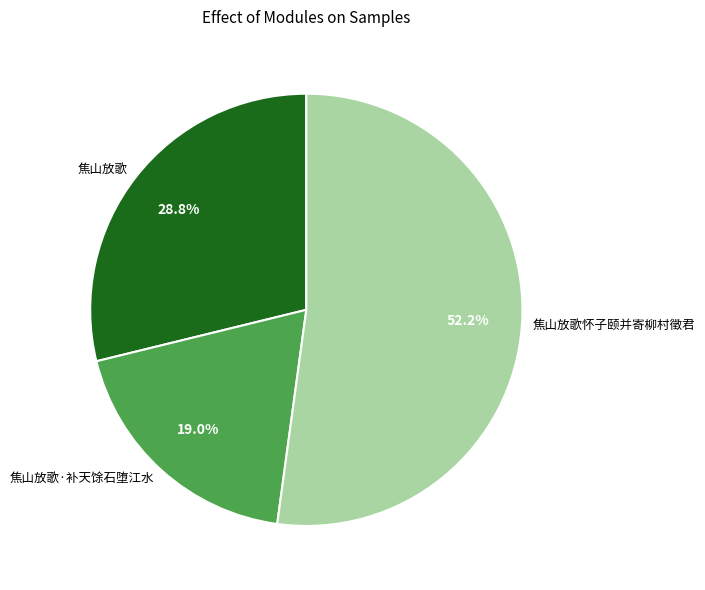

How many segments does this pie chart have?

3